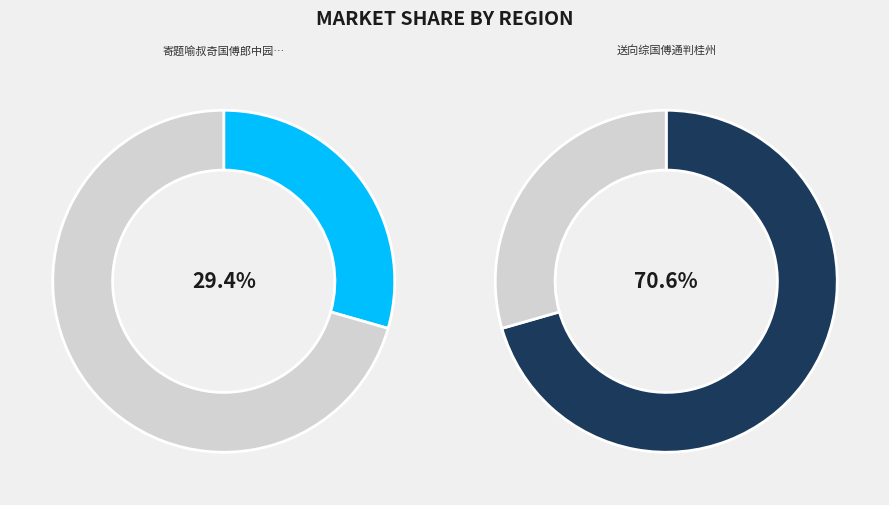

To the nearest percent, what is the combined percentage of 送向综国傅通判桂州 and 寄题喻叔奇国傅郎中园亭二十六咏爱山堂?

100%